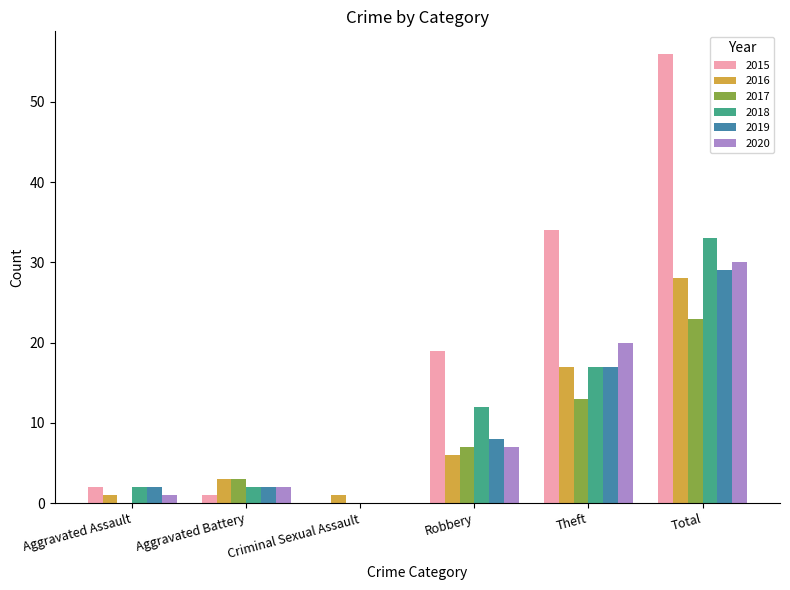

Reading left to right, extract all data points from this chart.

2015: 2	1	0	19	34	56
2016: 1	3	1	6	17	28
2017: 0	3	0	7	13	23
2018: 2	2	0	12	17	33
2019: 2	2	0	8	17	29
2020: 1	2	0	7	20	30